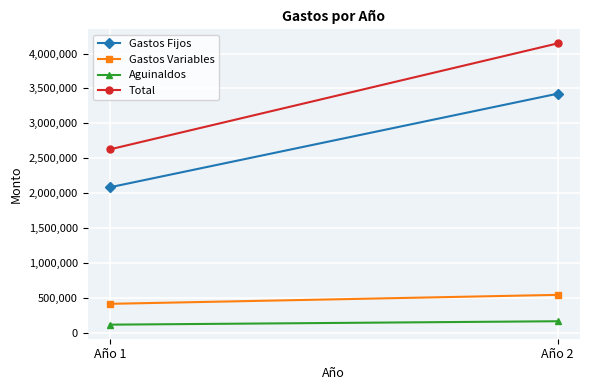

What is the sum of all Total values?

6773638